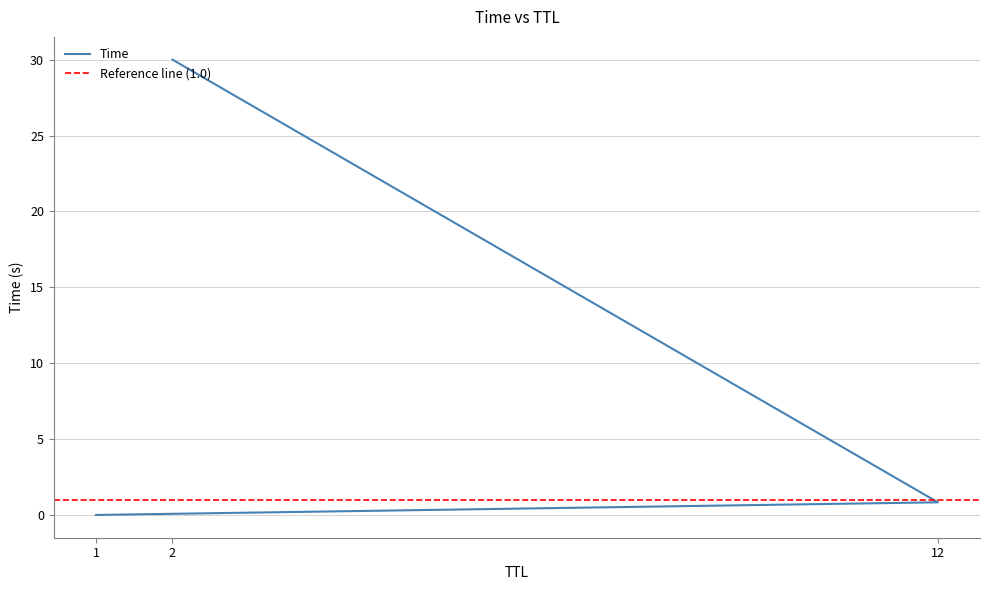

Where is the data nearest to the value 15?

12